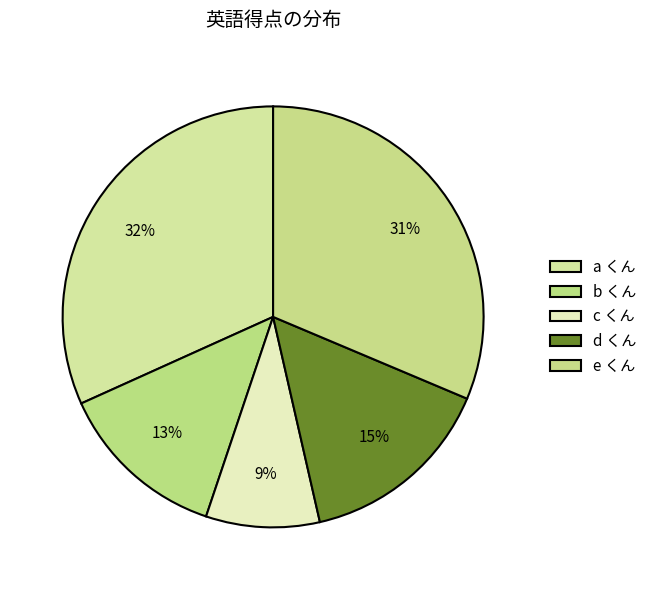

Count the number of slices in the pie.

5